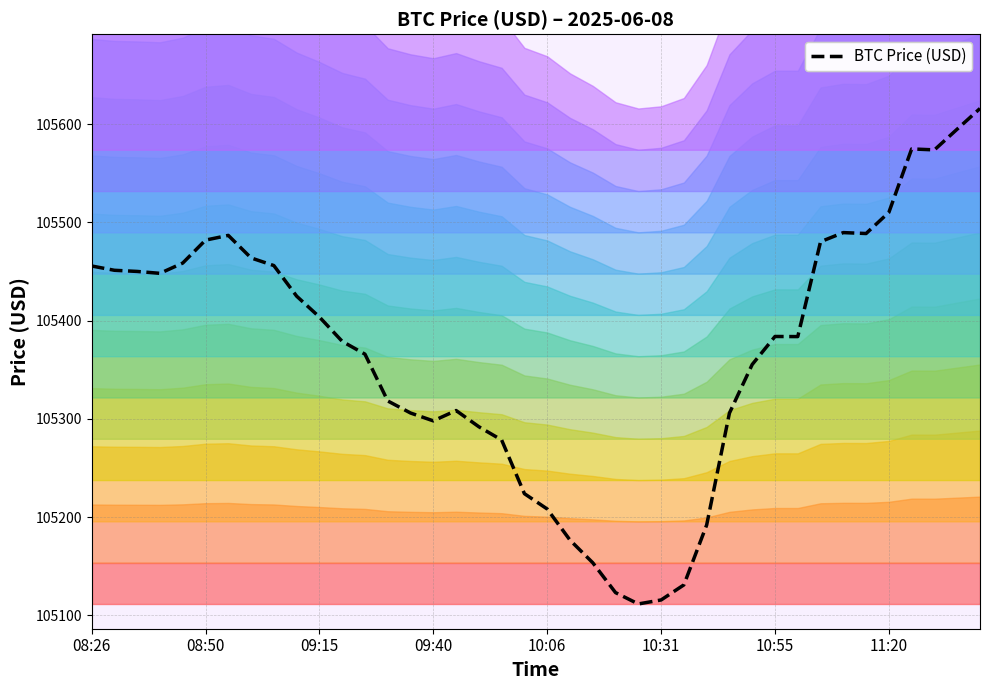

What position from the left is 08:50?

6